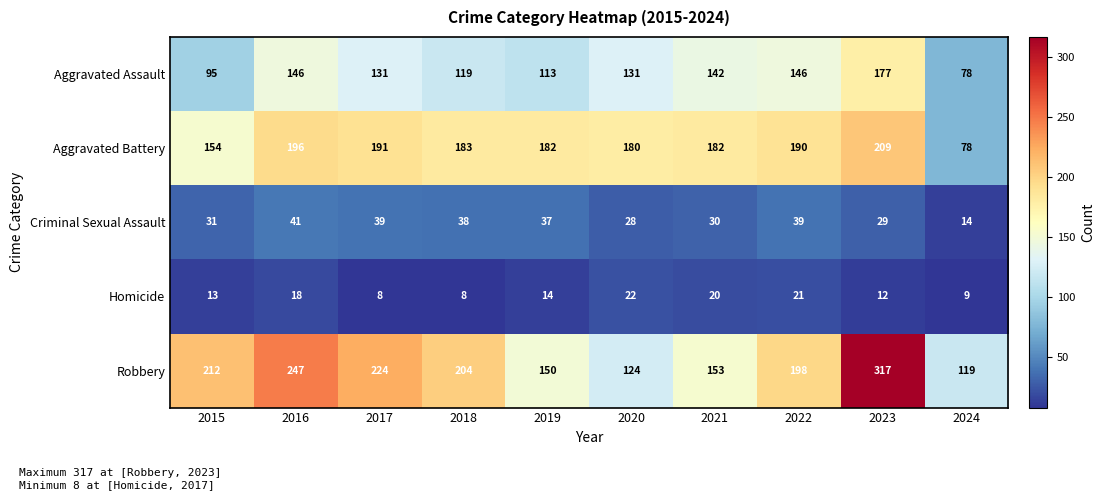

Which series has the largest total across all categories?

Robbery